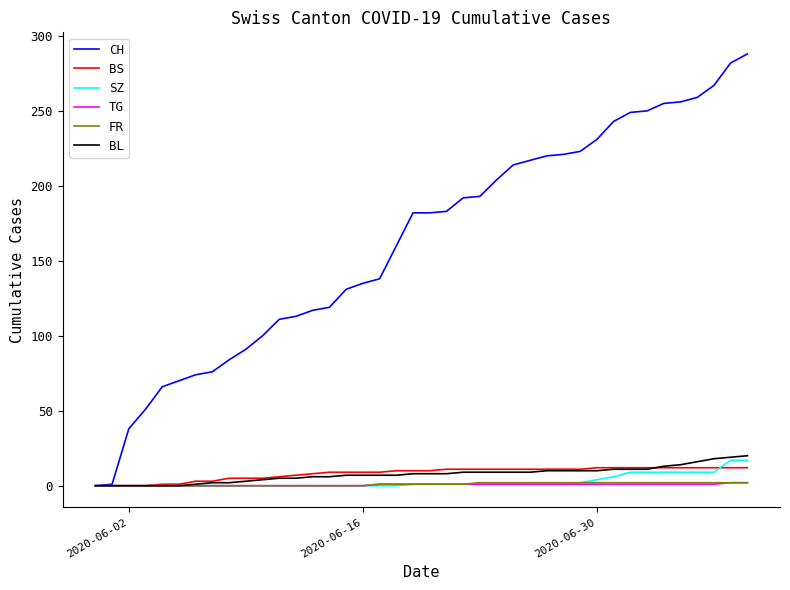

Which series has the largest total across all categories?

CH